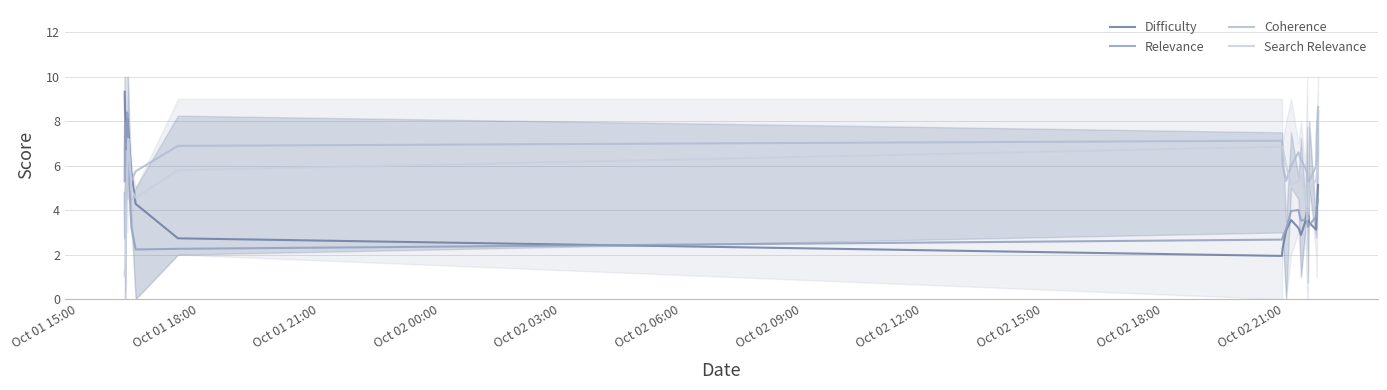

True or false: Difficulty has more than 1 interior local peaks.

True